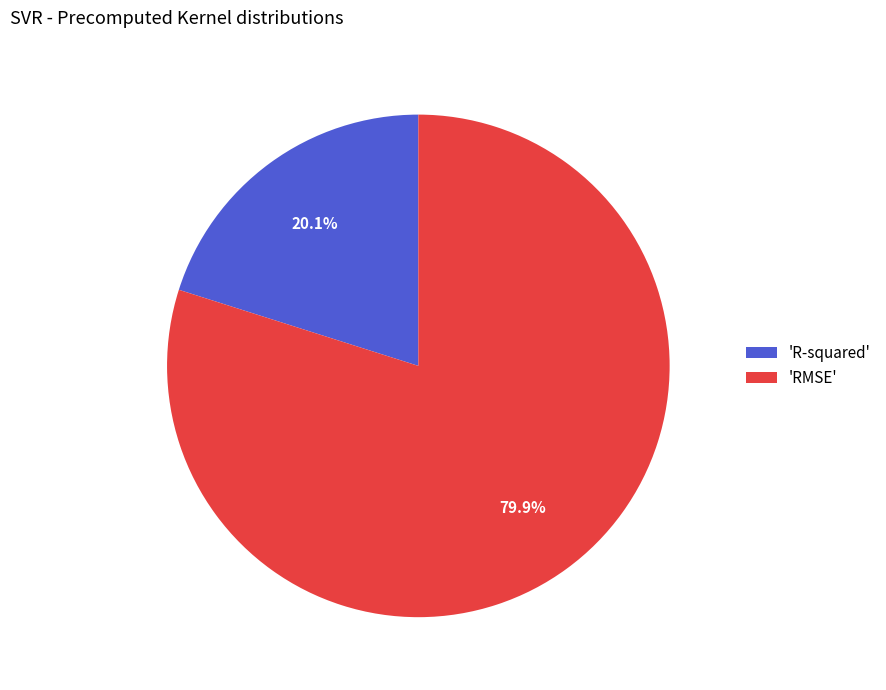

Count the number of slices in the pie.

2